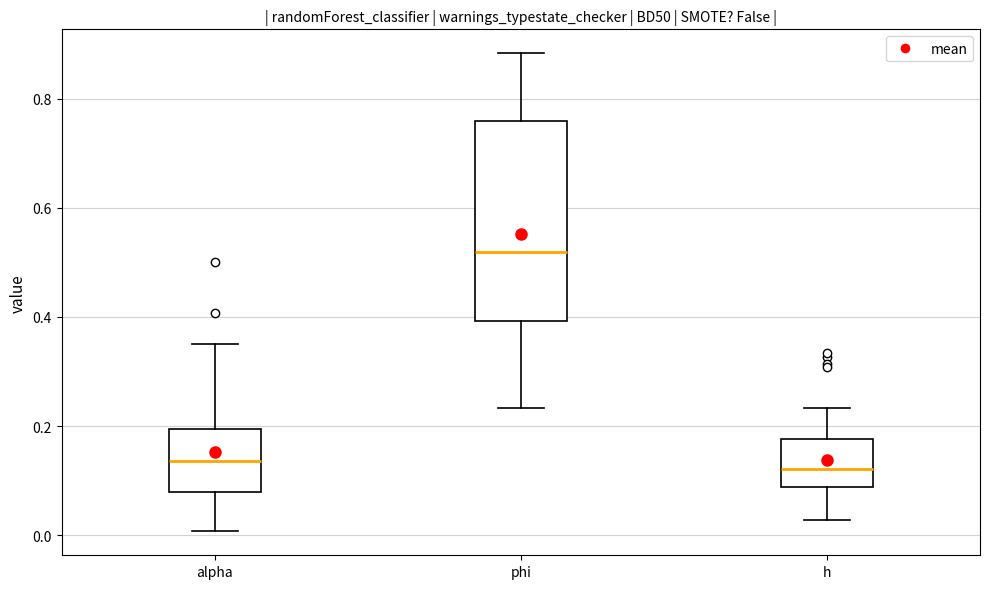

Where does the lower whisker of the box for phi end on the y-axis? The values are not printed on the chart, so give them approximately, as read against the axis.

0.24